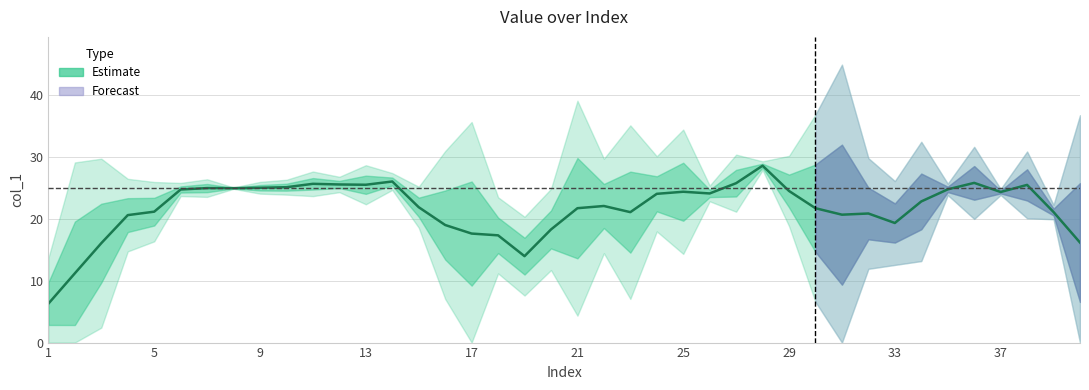

What is the maximum value shown in the chart?

28.6